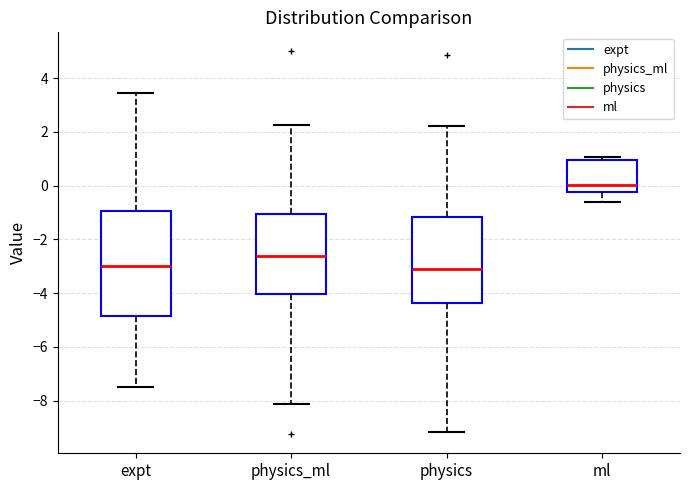

Reading left to right, transcribe this box plot: for each box, give where its median line is, the range the box spans, and where its two whiskers end, as read against the y-axis. The values are not printed on the chart, so give them approximately, as read against the axis.

expt: median -3.0, box -4.8 to -1.0, whiskers -7.4 to 3.4
physics_ml: median -2.6, box -4.0 to -1.0, whiskers -8.2 to 2.2
physics: median -3.2, box -4.4 to -1.2, whiskers -9.2 to 2.2
ml: median 0.0, box -0.2 to 1.0, whiskers -0.6 to 1.0 (just above the box's upper edge)